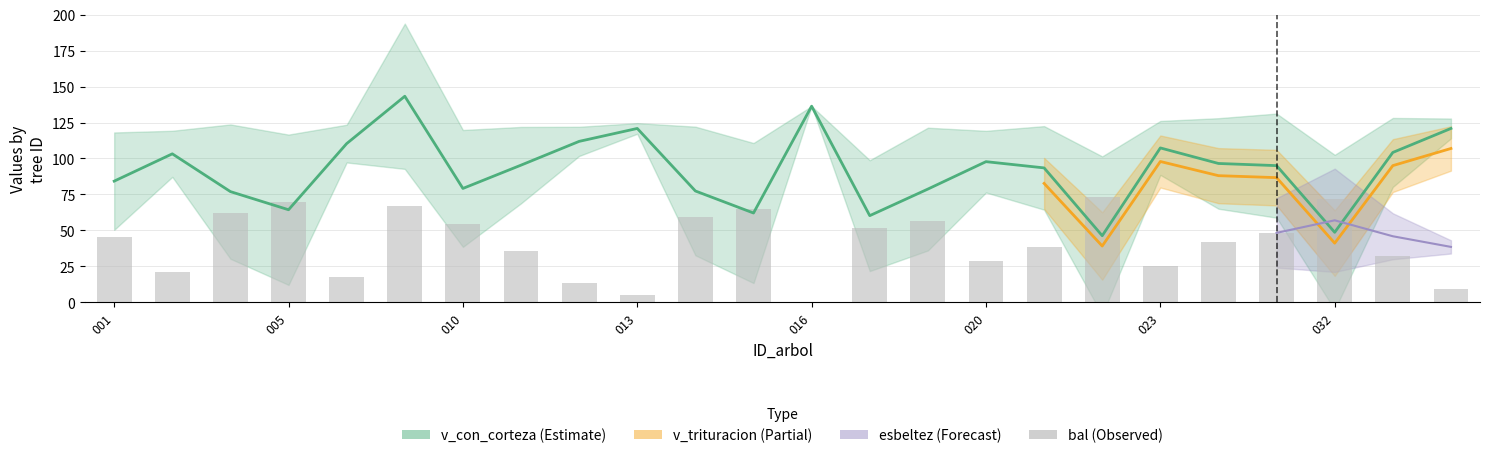

Which has a higher value, 010 or 14?

010